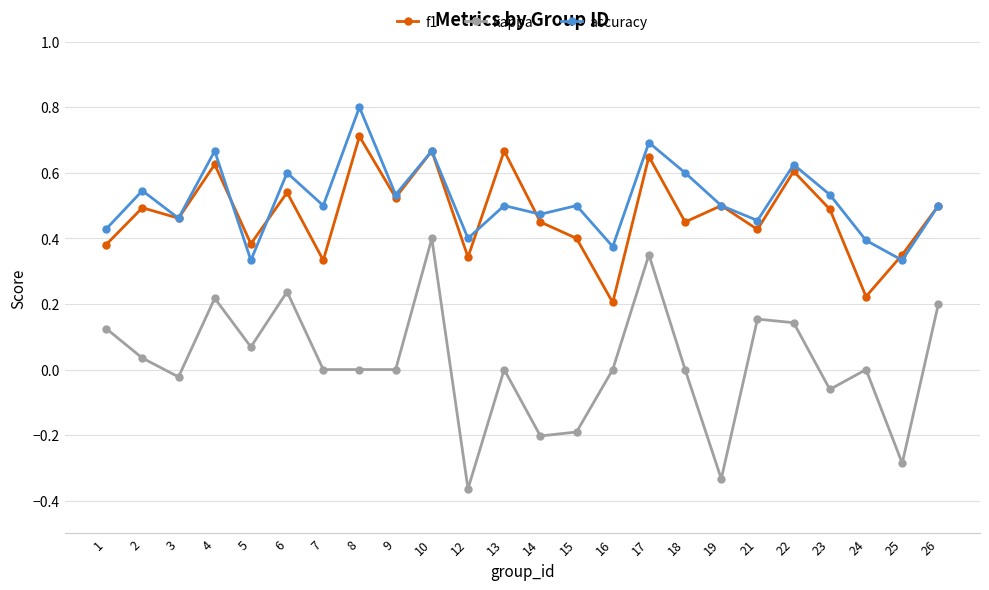

Where is the first local maximum for f1?

2